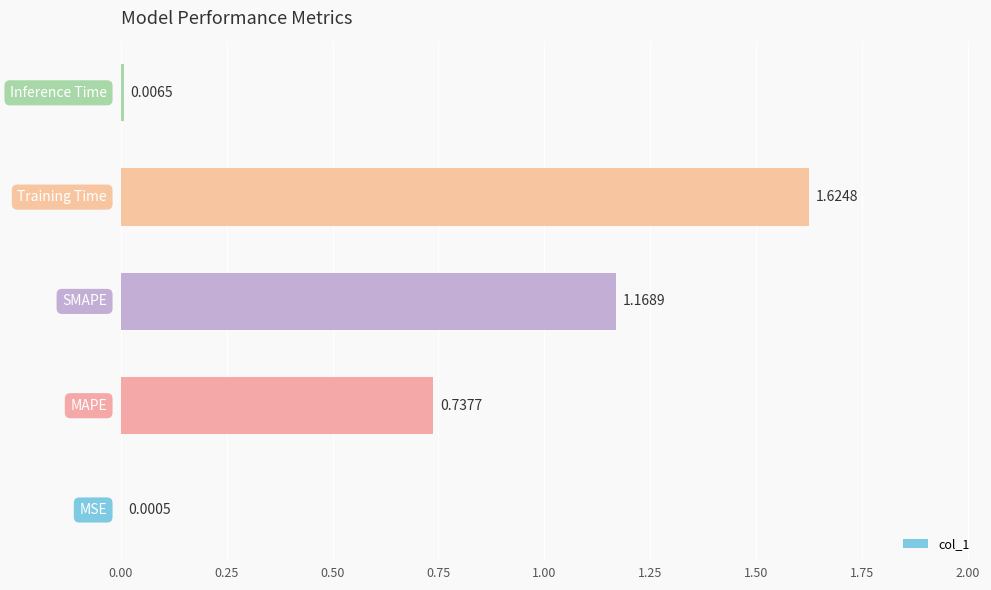

What is the sum of all values?

3.5